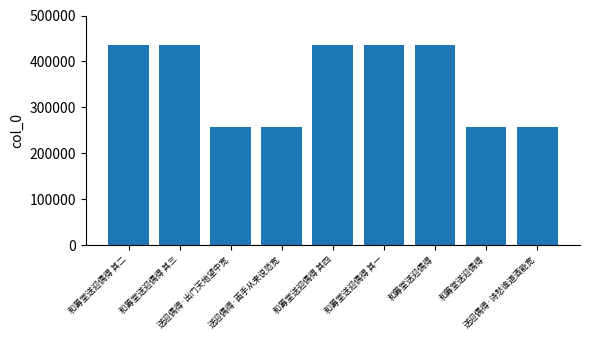

The value at 和筹堂送迎偶得 is 257145. True or false?

True